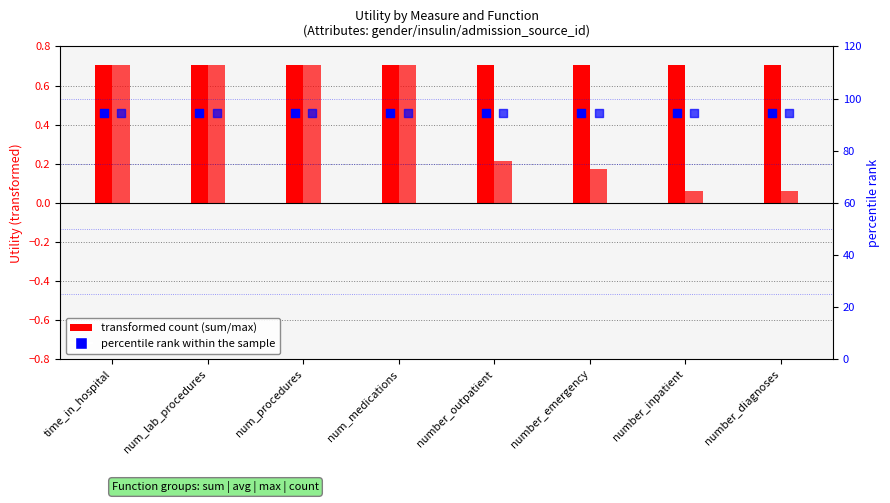

Which series has the largest total across all categories?

avg (percentile rank within sample)